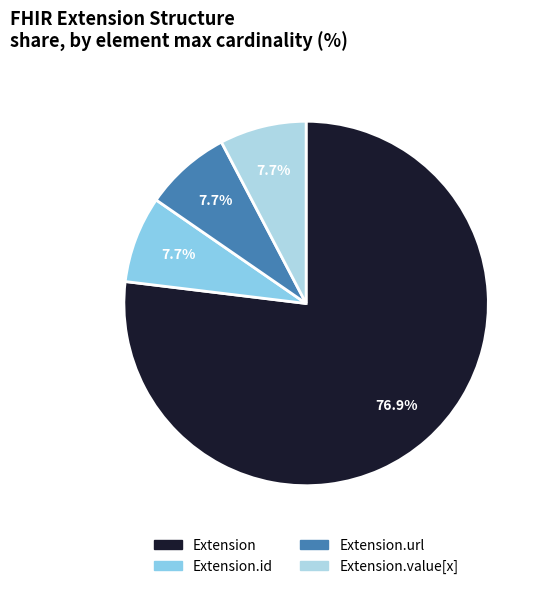

To the nearest percent, what portion does Extension.url represent?

8%